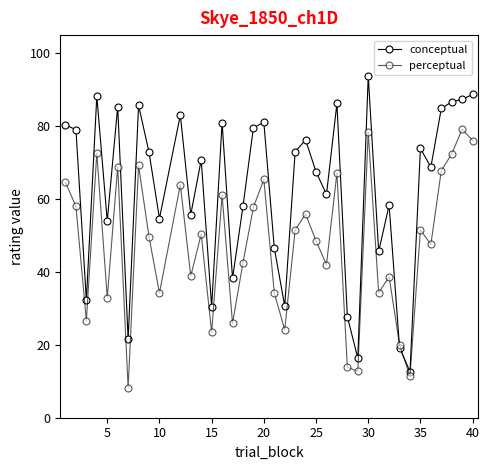

What is the maximum value shown in the chart?

93.8